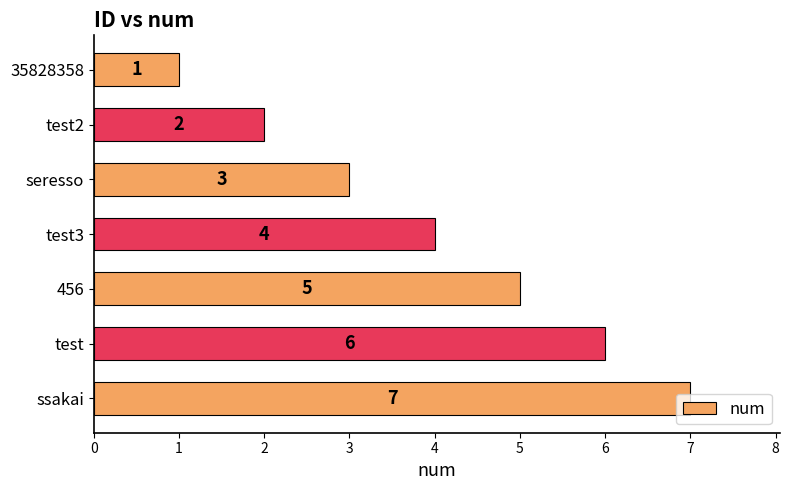

What is the greatest value displayed?

7